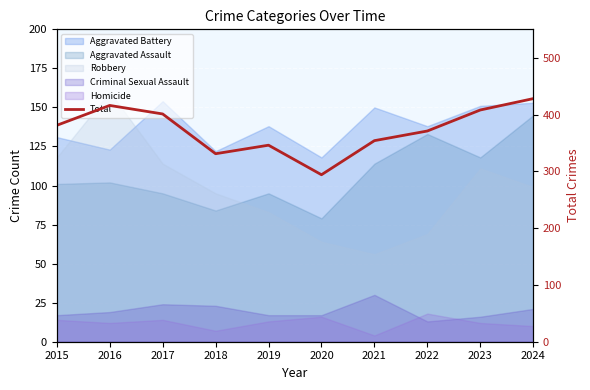

What is the approximate value at 2018?

331